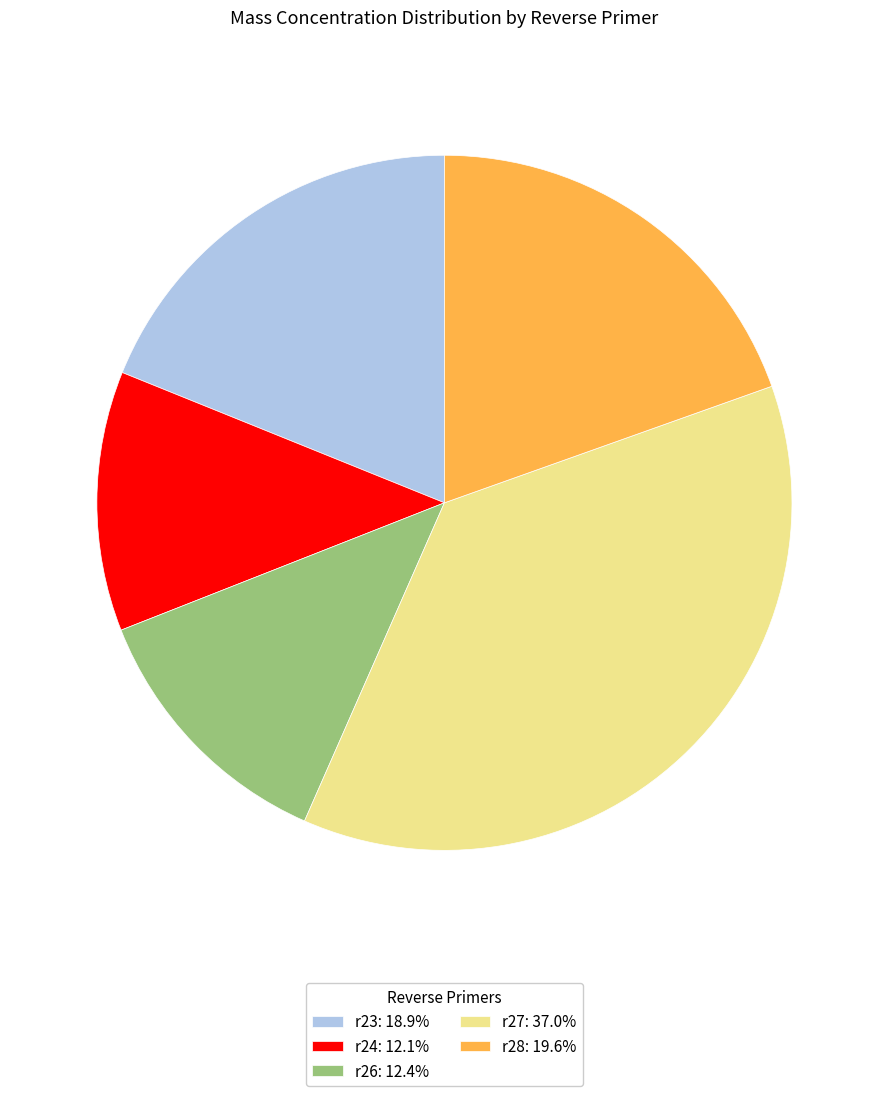

Is there a majority slice in this chart?

No